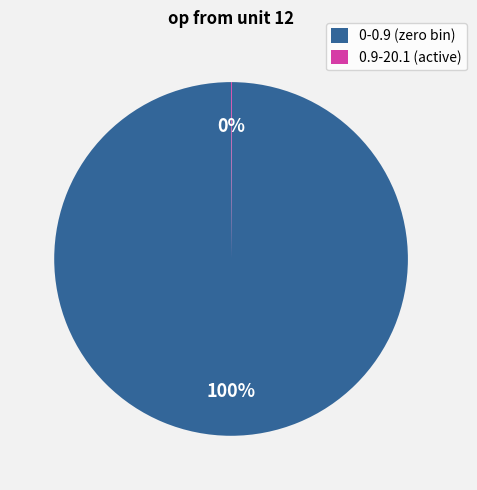

What percentage is the 0-0.9 (zero bin) slice, to the nearest percent?

100%